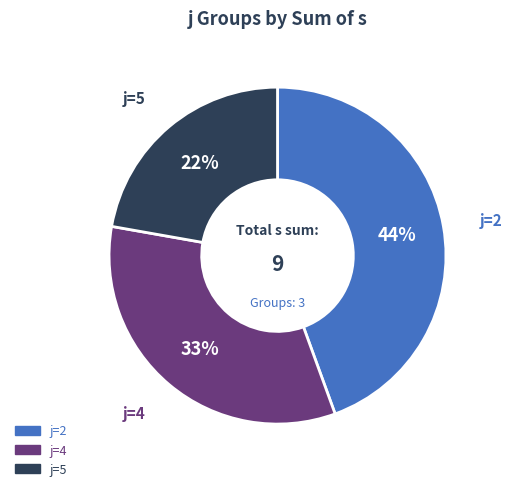

To the nearest percent, what percentage of the pie is j=4?

33%